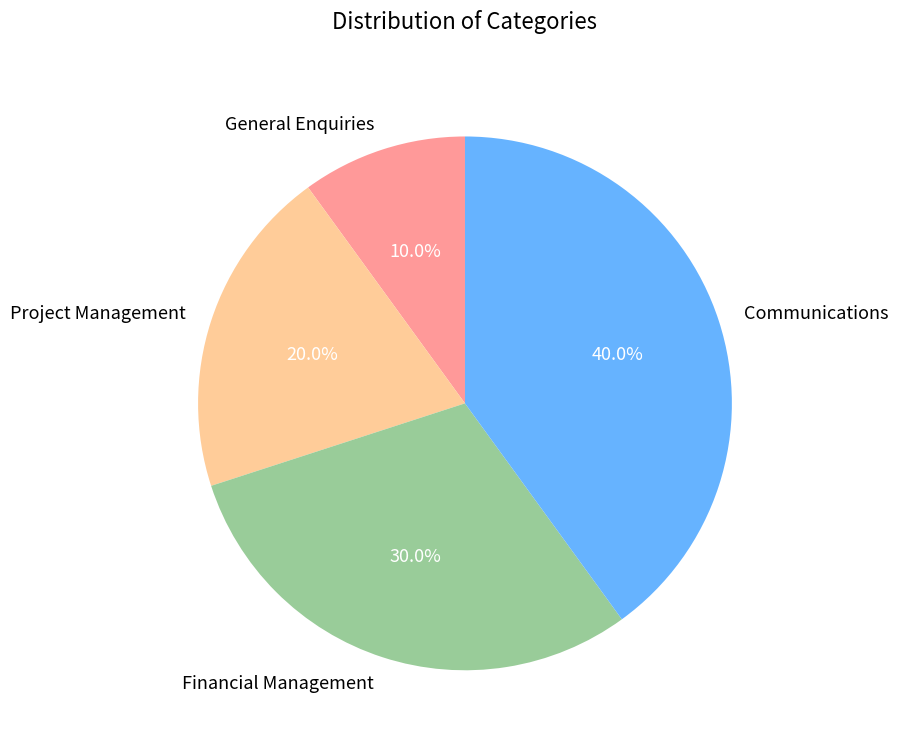

The Project Management slice represents 29% of the pie. True or false?

False